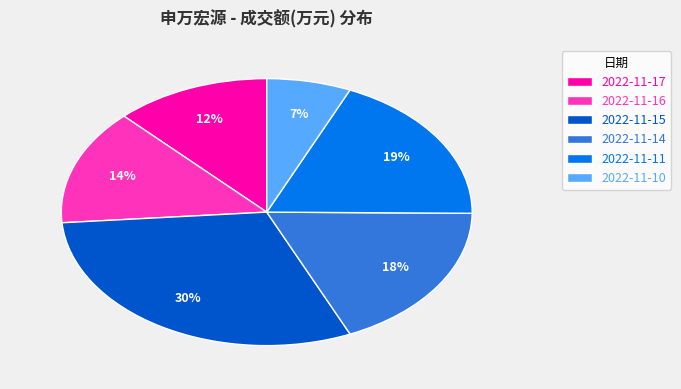

Between 2022-11-15 and 2022-11-16, which is larger?

2022-11-15